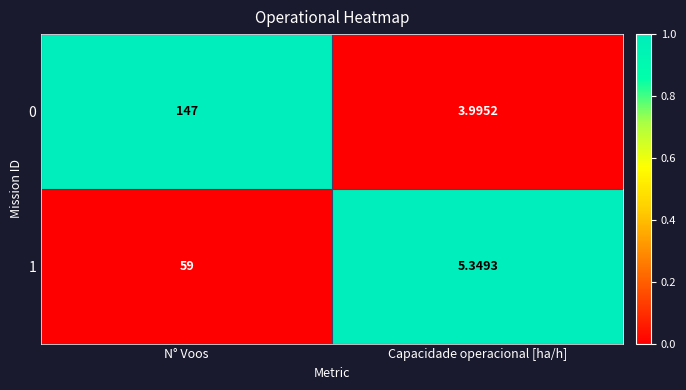

Which category has the highest value across all series?

N° Voos